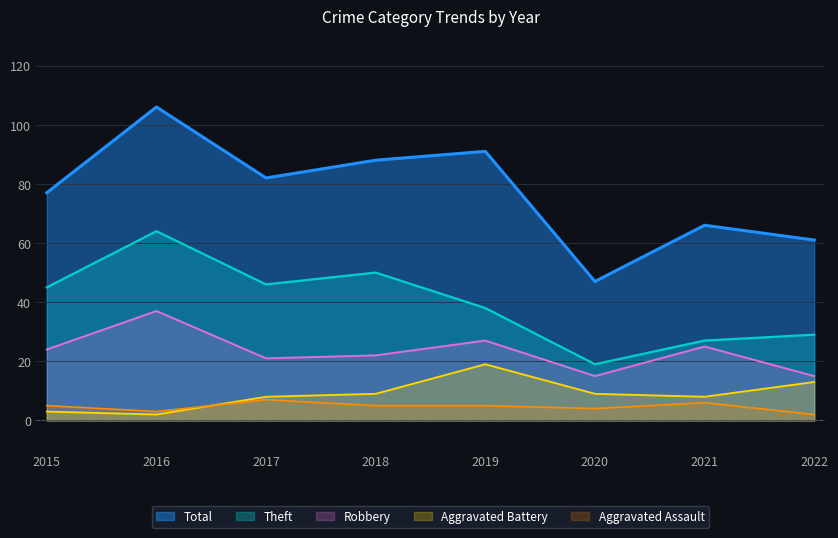

What is the spread (max minus min) of values at 2015?

74